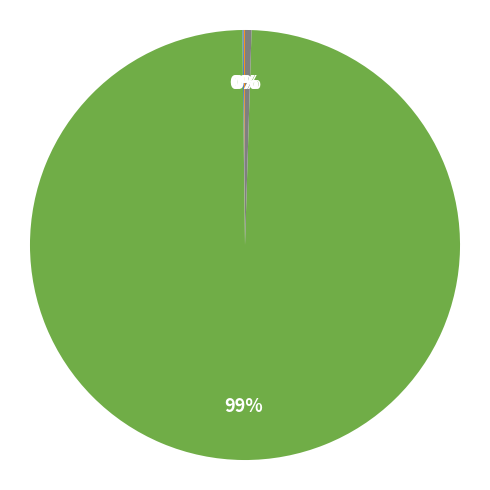

Does any single category account for the majority?

Yes